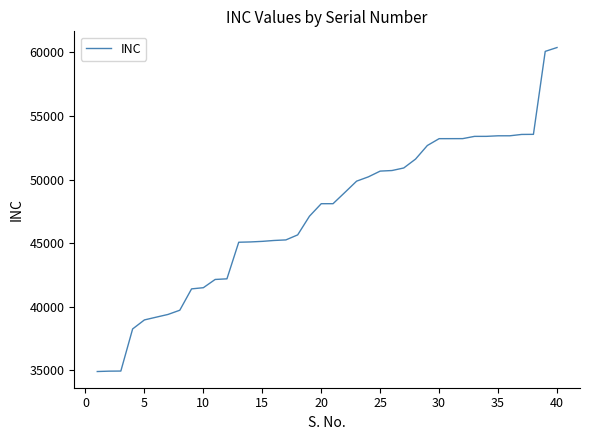

What is the smallest value displayed?

34915